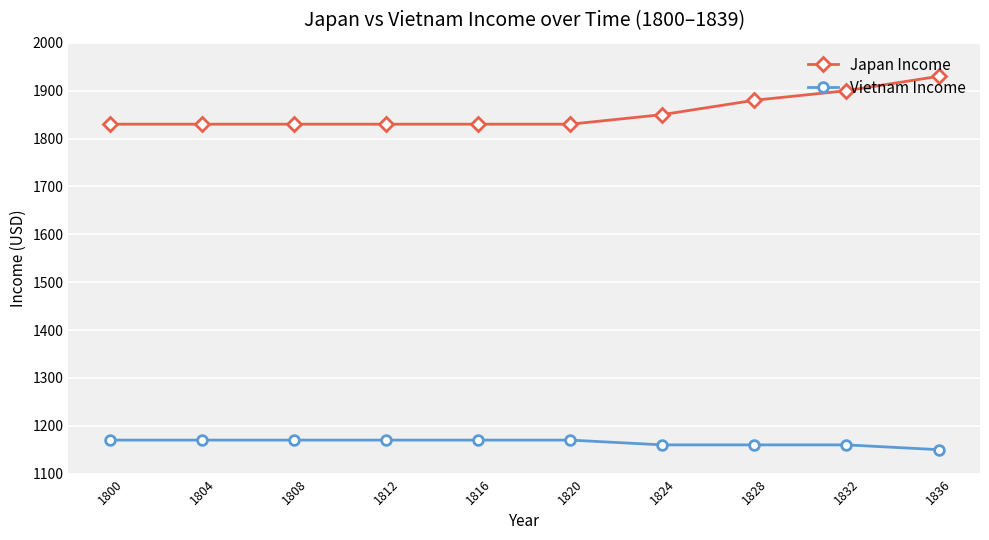

What is the value of the Vietnam Income point at the 2nd from the left?

1170